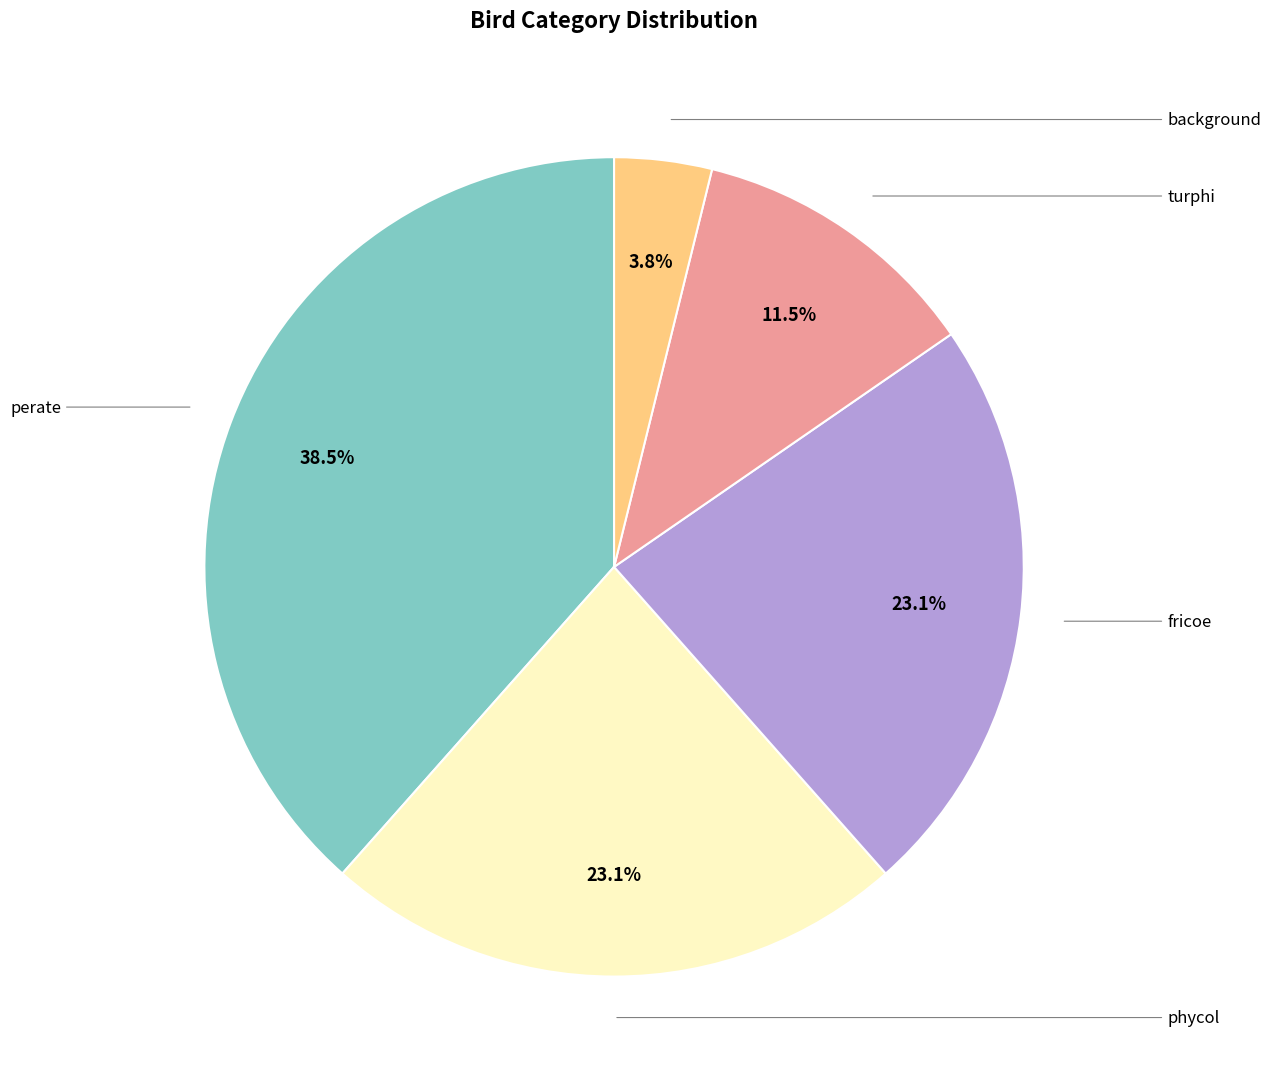

Count the number of slices in the pie.

5